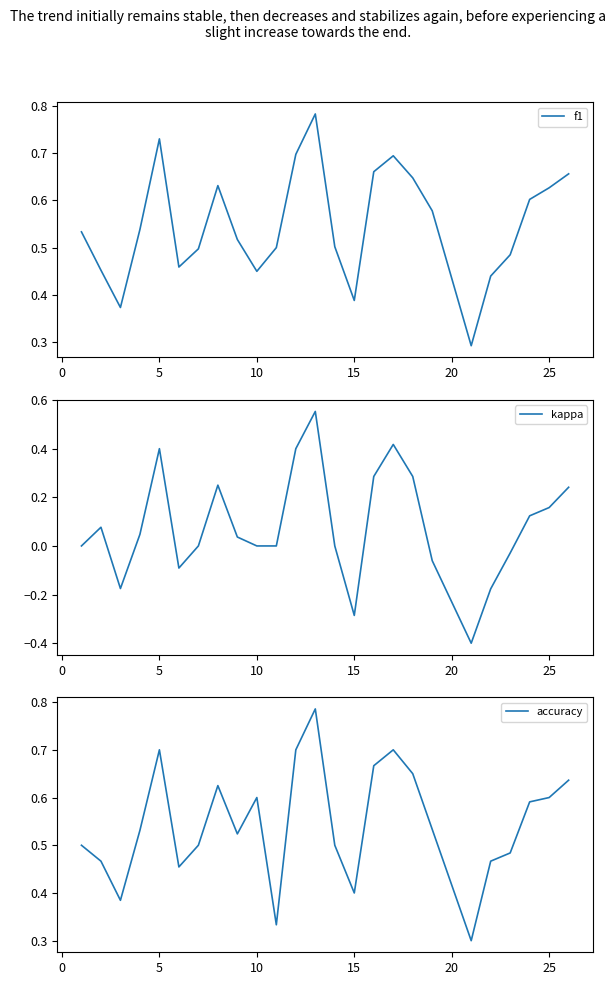

Where do accuracy and f1 first cross each other?

−5 and 0